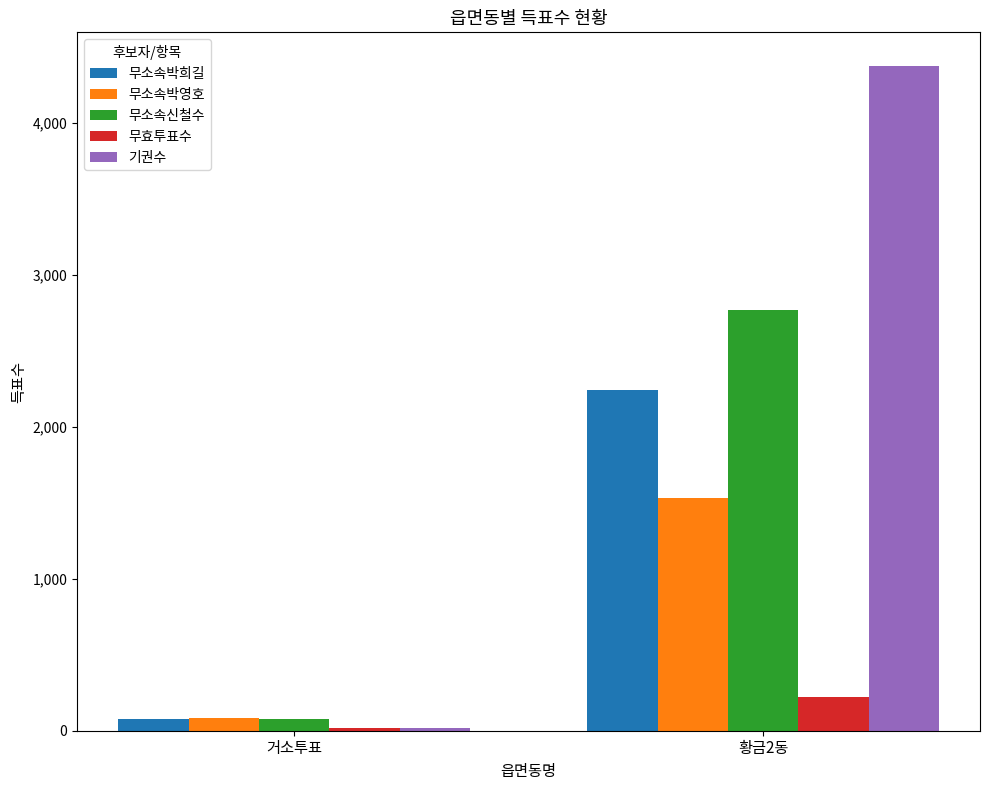

How many distinct data groups are displayed?

5